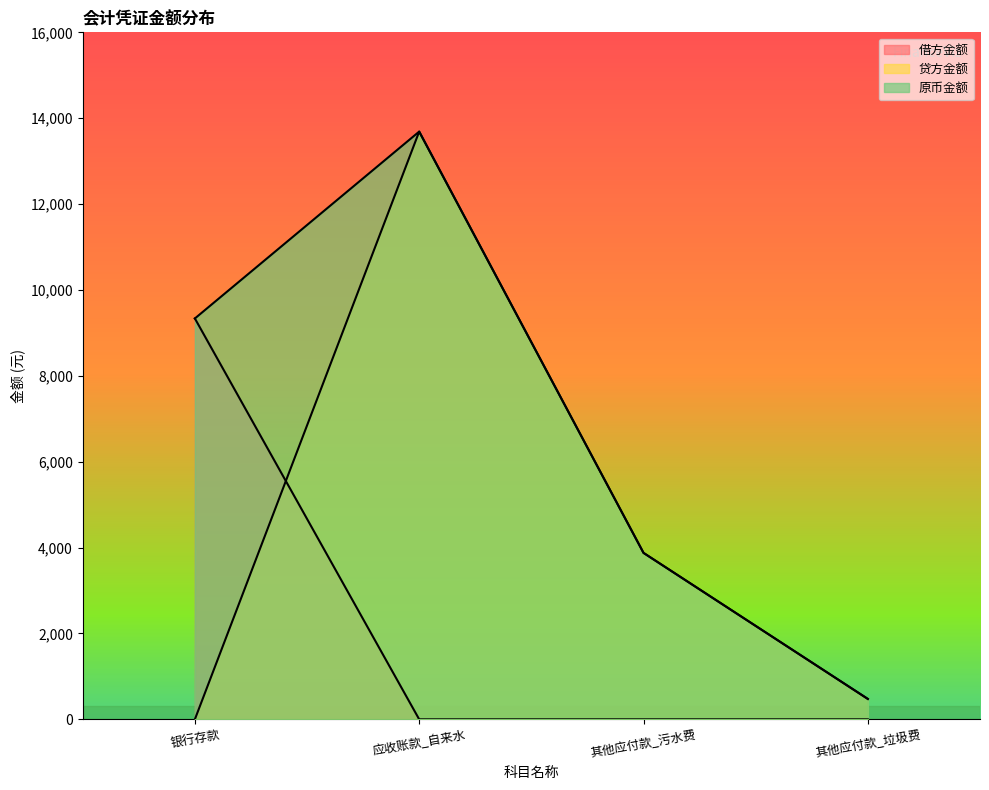

Rank the series at 其他应付款_垃圾费 from highest to lowest value.

贷方金额, 原币金额, 借方金额